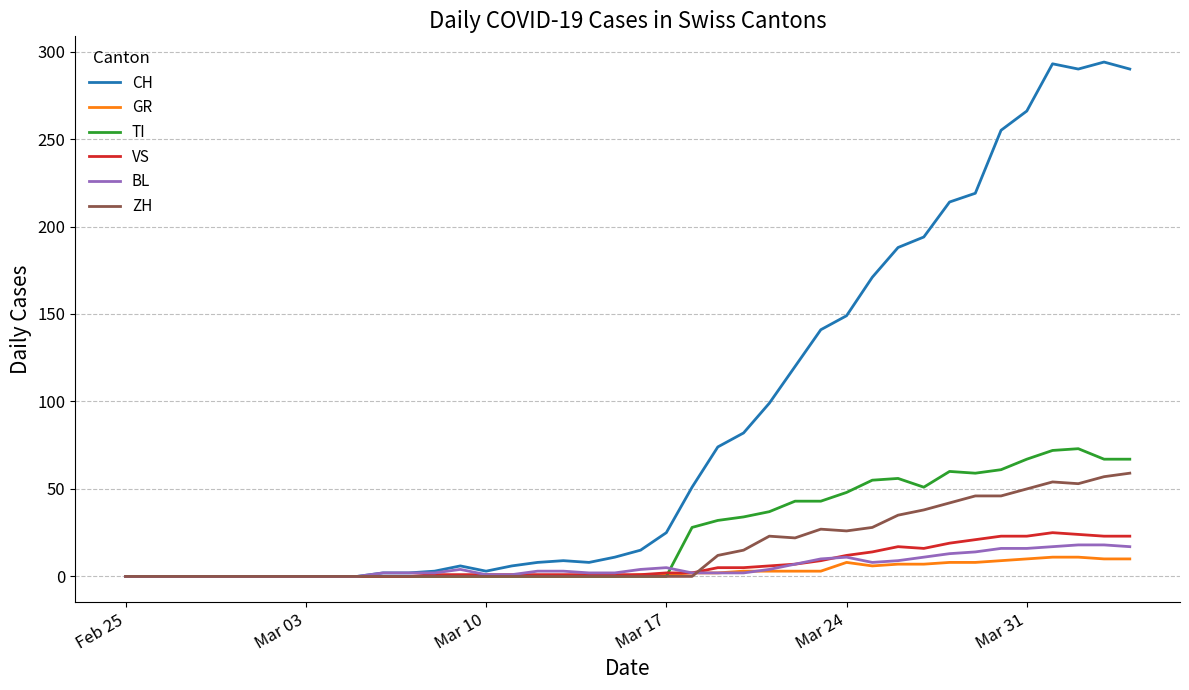

Rank the series by their maximum value, from highest to lowest.

CH, TI, ZH, VS, BL, GR